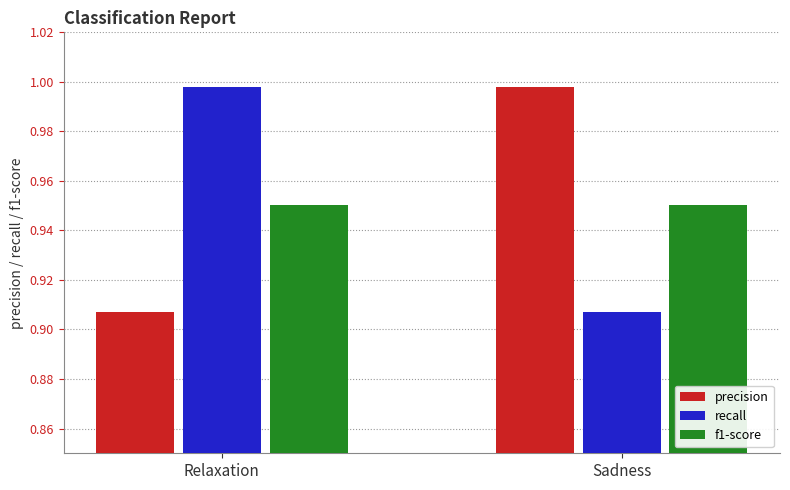

Where is precision nearest to the value 0?

Relaxation